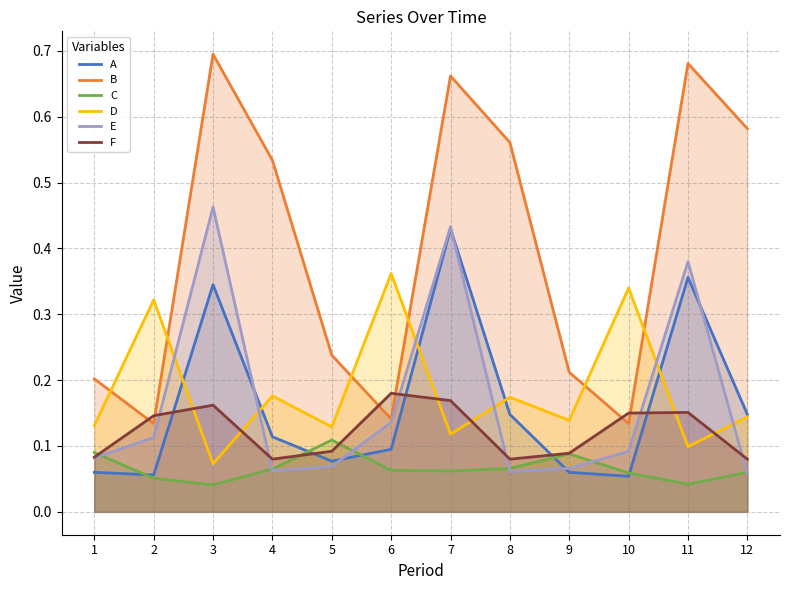

Where is the first local maximum for F?

3